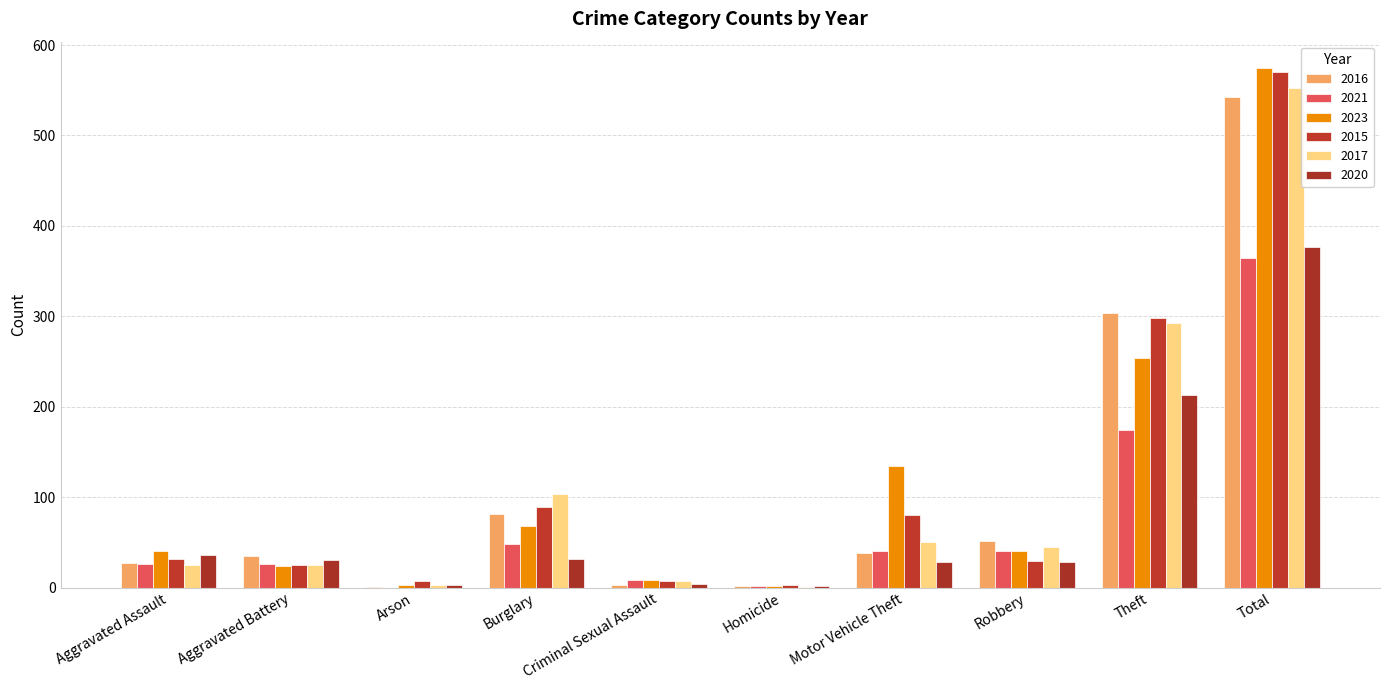

How many groups of bars are there?

10